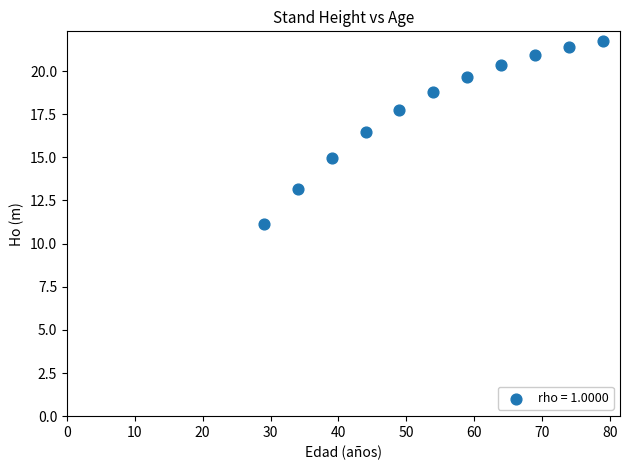

What Y value in the scatter plot is closest to 16?

16.5